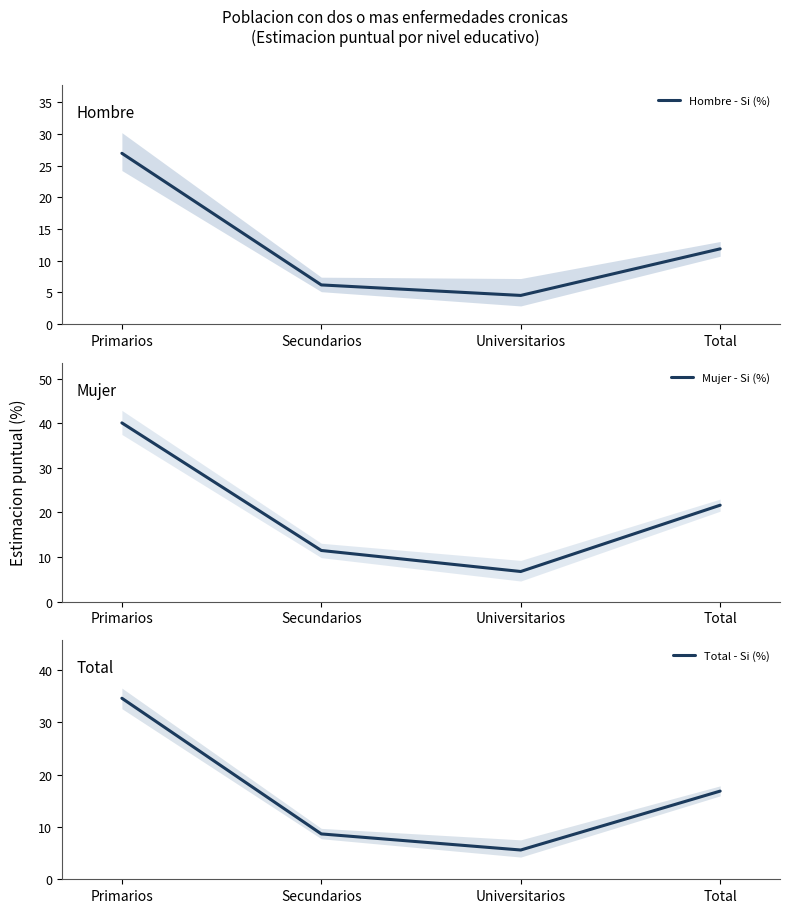

True or false: Hombre - Si (%) and Total - Si (%) intersect in this chart.

False